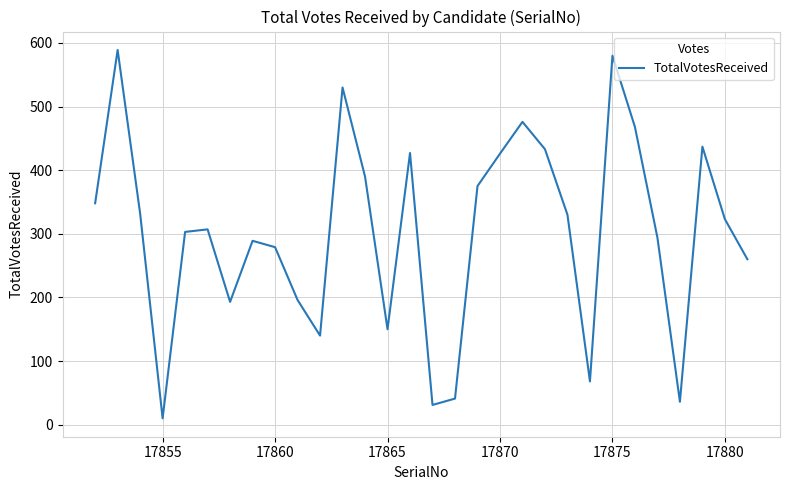

What is the difference between the maximum and minimum values?

579